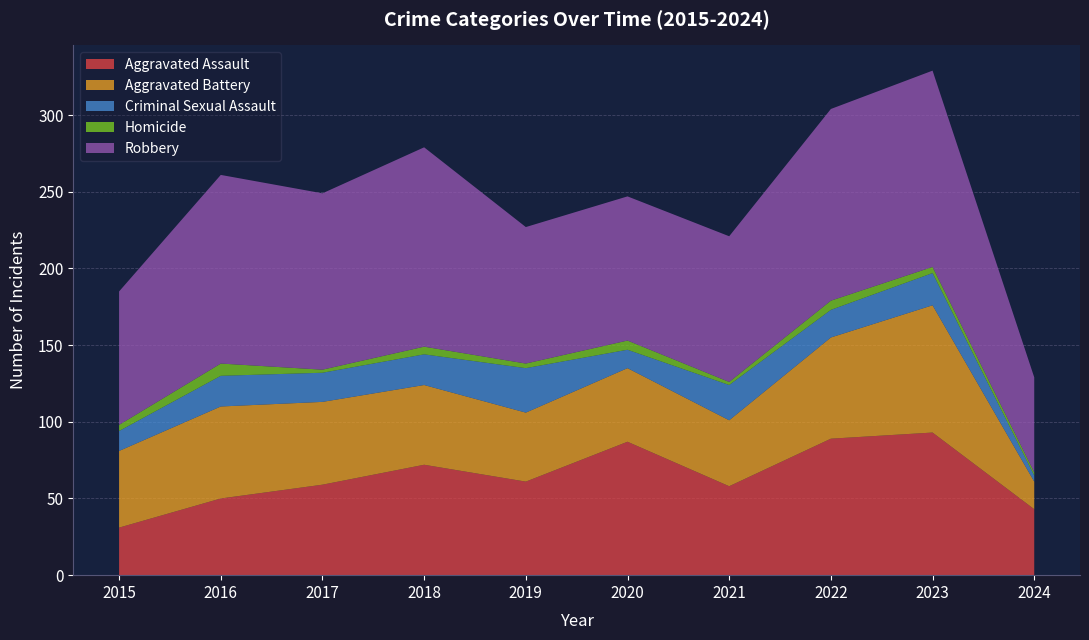

Reading left to right, what are all the values shown in this chart?

Aggravated Assault: 2015=31	2016=50	2017=59	2018=72	2019=61	2020=87	2021=58	2022=89	2023=93	2024=43
Aggravated Battery: 2015=50	2016=60	2017=54	2018=52	2019=45	2020=48	2021=43	2022=66	2023=83	2024=18
Criminal Sexual Assault: 2015=13	2016=20	2017=19	2018=20	2019=29	2020=12	2021=23	2022=18	2023=21	2024=4
Homicide: 2015=4	2016=8	2017=2	2018=5	2019=3	2020=6	2021=2	2022=6	2023=4	2024=2
Robbery: 2015=87	2016=123	2017=115	2018=130	2019=89	2020=94	2021=95	2022=125	2023=128	2024=62